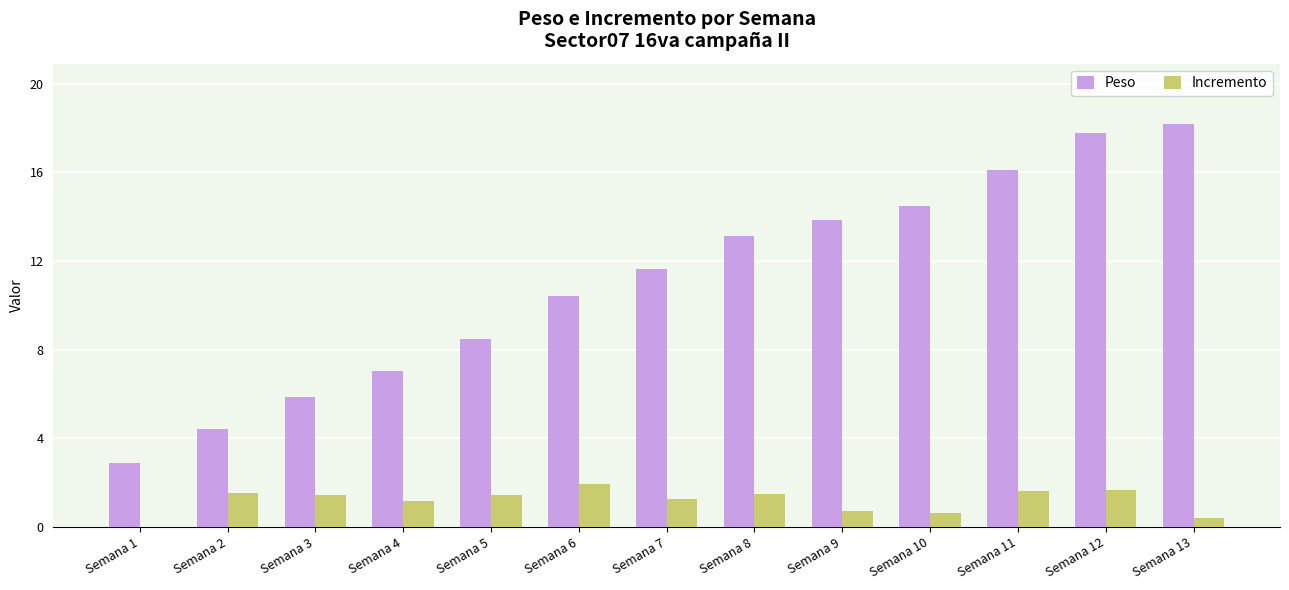

What are all the series names shown in the legend?

Peso, Incremento